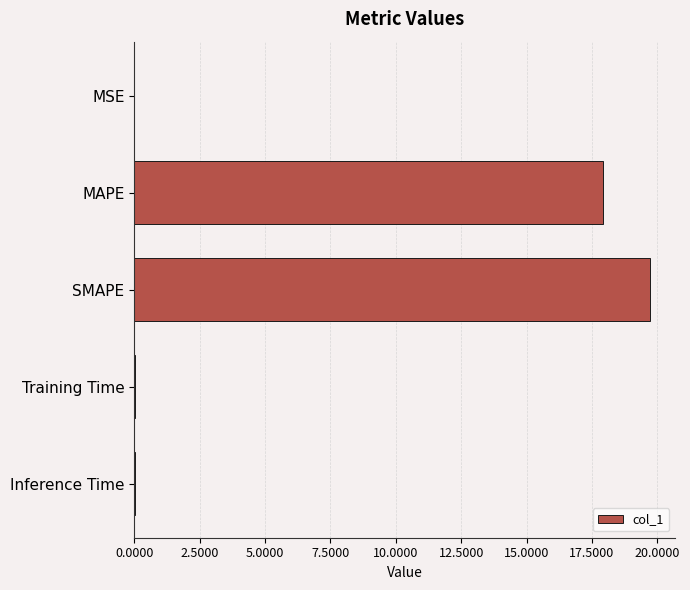

True or false: the data shows 0.0 at Training Time.

True